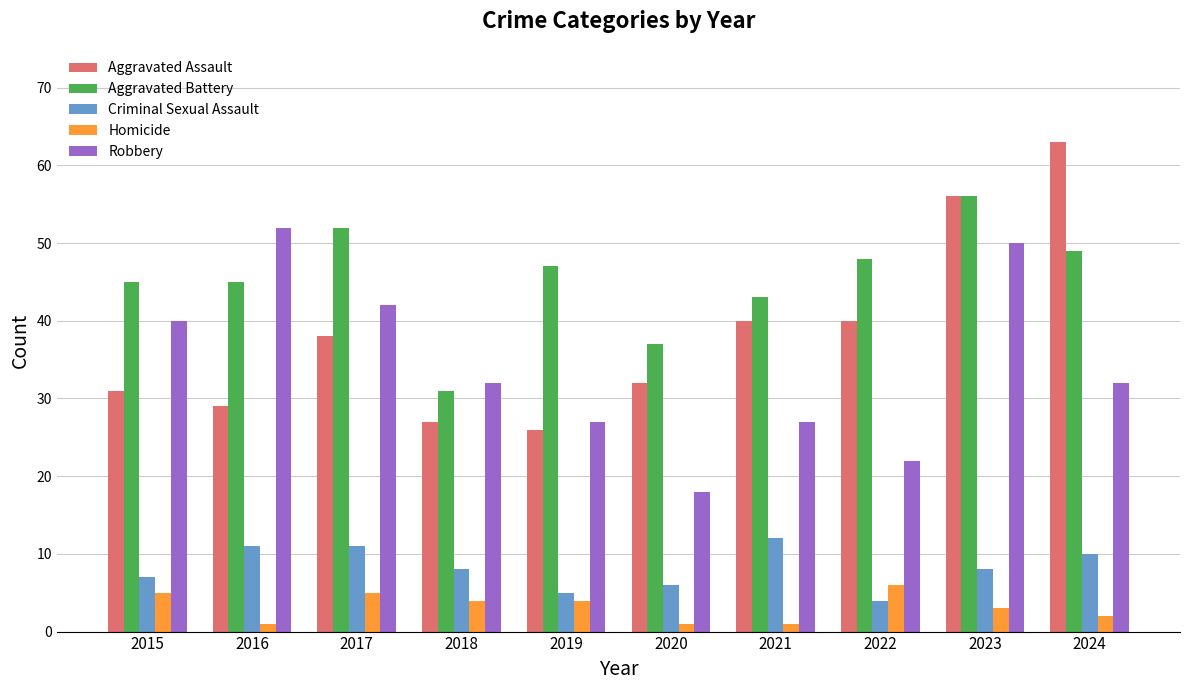

At 2020, list the series in order from smallest to largest.

Homicide, Criminal Sexual Assault, Robbery, Aggravated Assault, Aggravated Battery